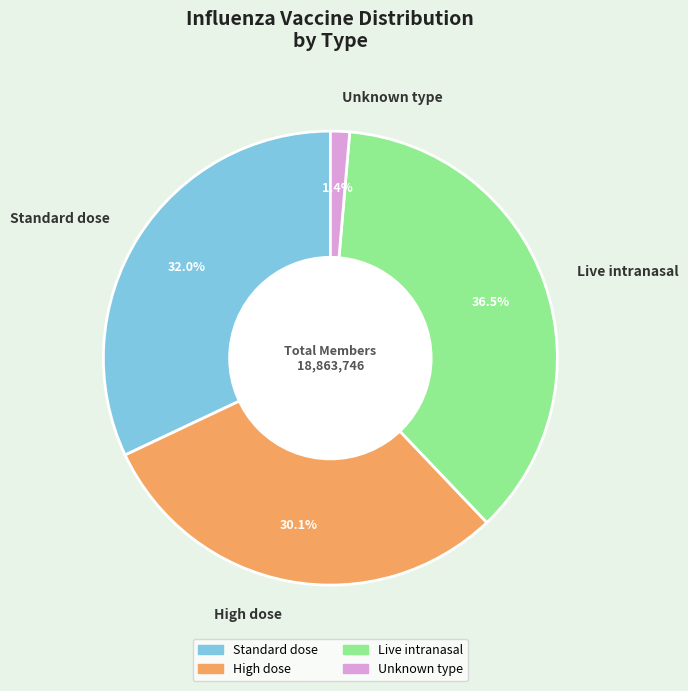

What percentage is NOT represented by Live intranasal?

63.5%